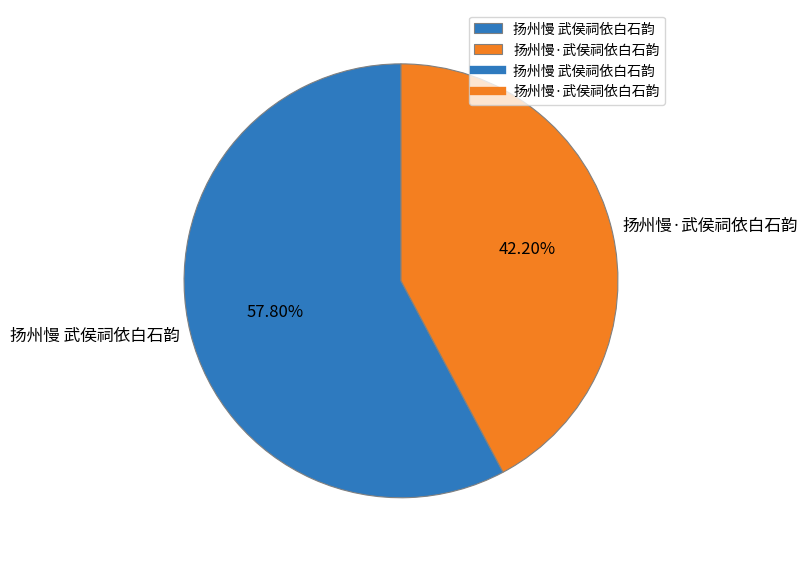

Is there a majority slice in this chart?

Yes